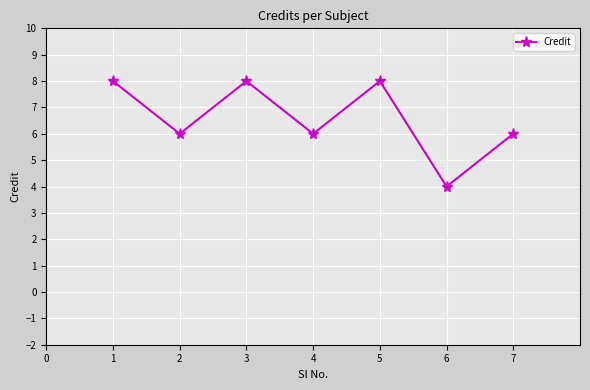

What is the difference between the second highest and second lowest values?

2